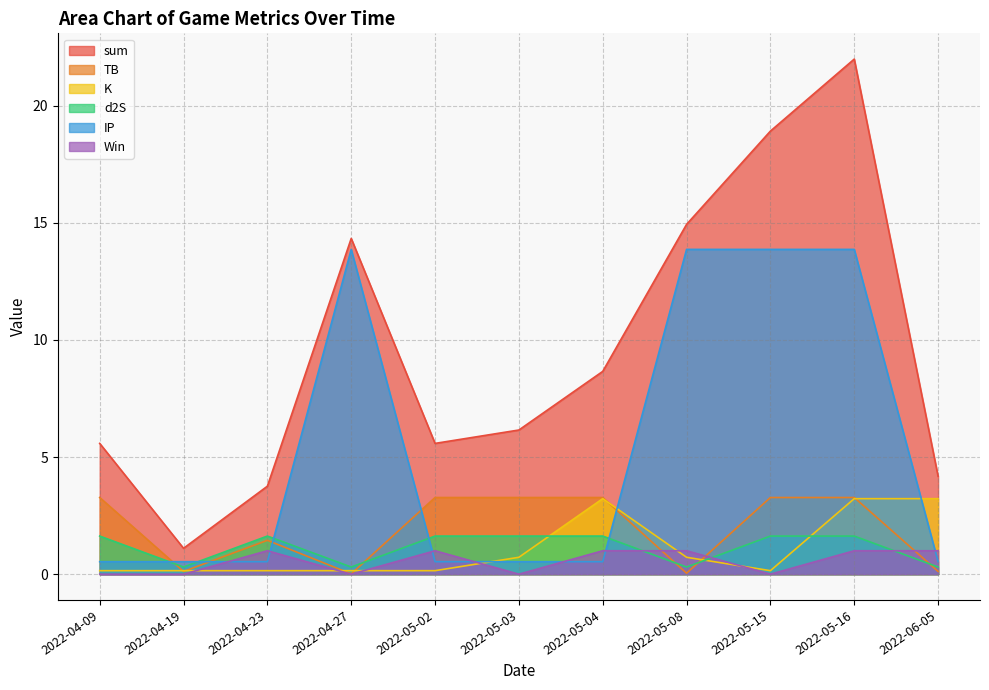

What are all the series names shown in the legend?

sum, TB, K, d2S, IP, Win